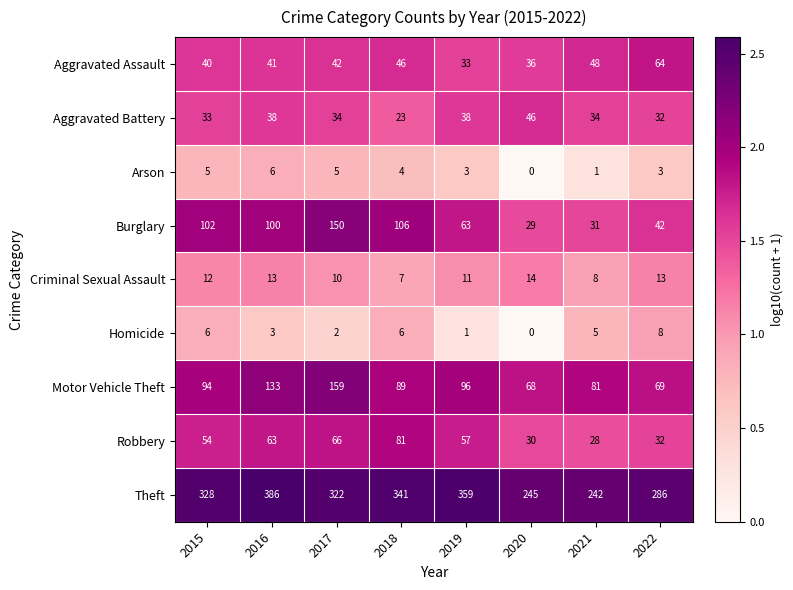

What is the sum of the Motor Vehicle Theft values at 2016 and 2022?

202